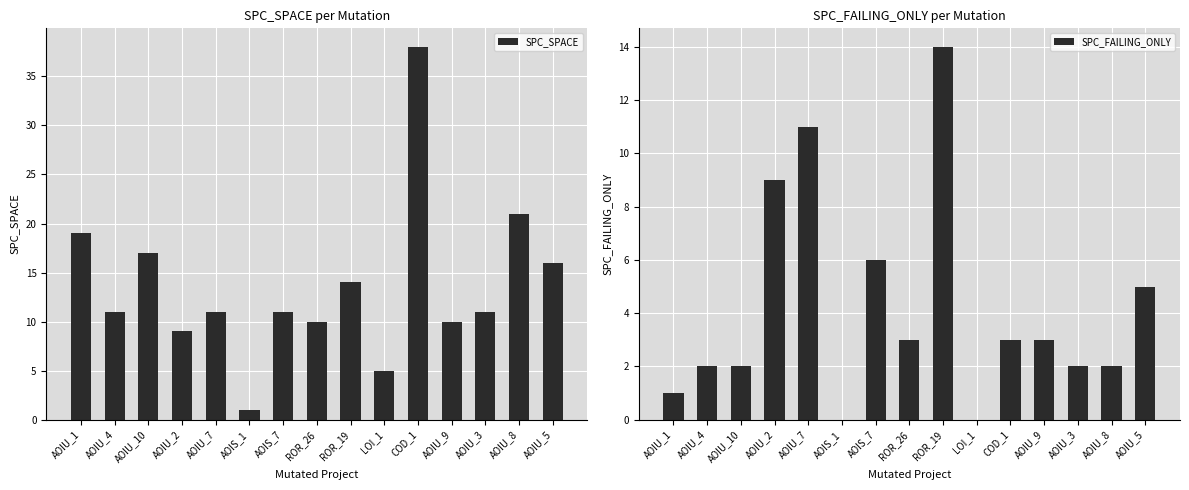

What are all the series names shown in the legend?

SPC_SPACE, SPC_FAILING_ONLY